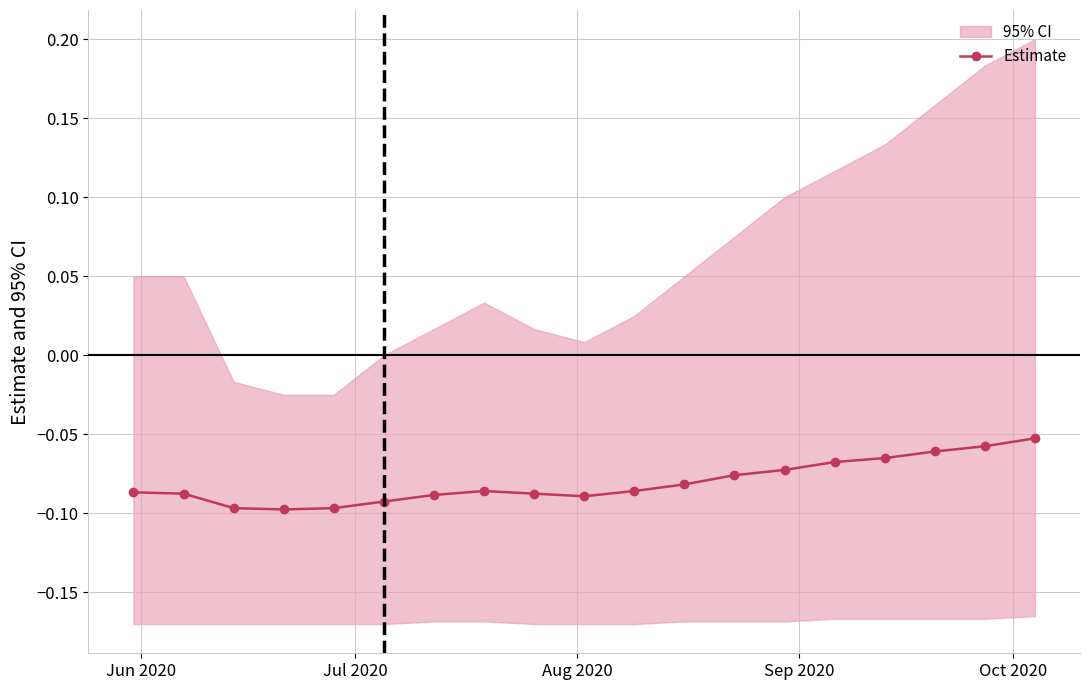

What is the minimum value shown in the chart?

-0.1